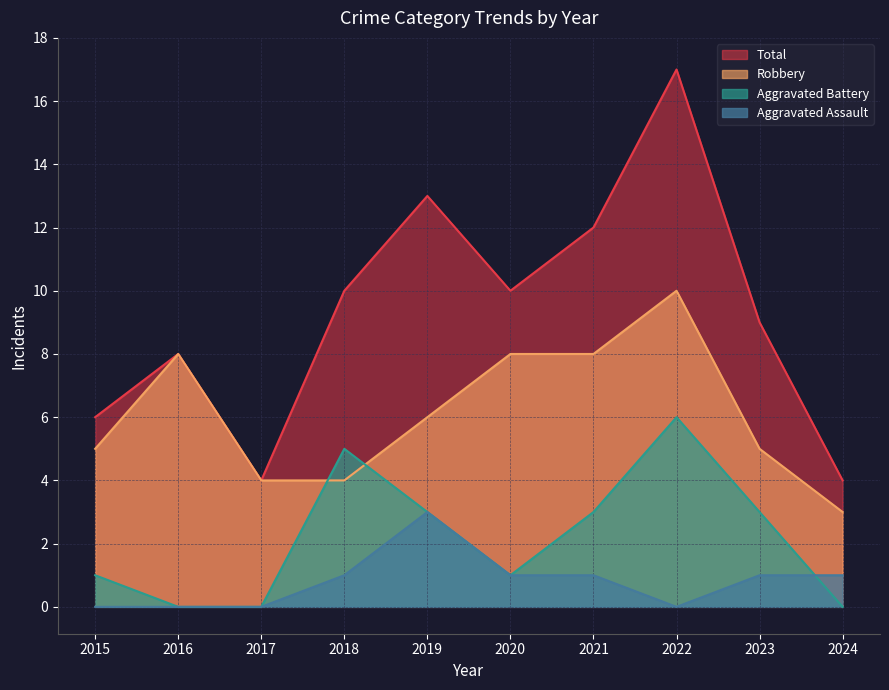

What is the highest value of the Aggravated Battery series?

6